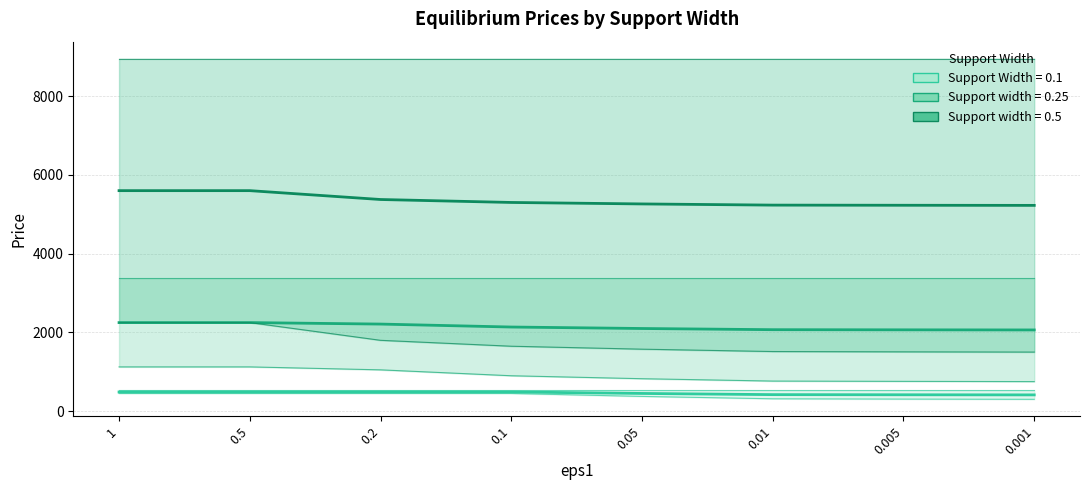

What is the label of the 2nd point from the left?

0.5